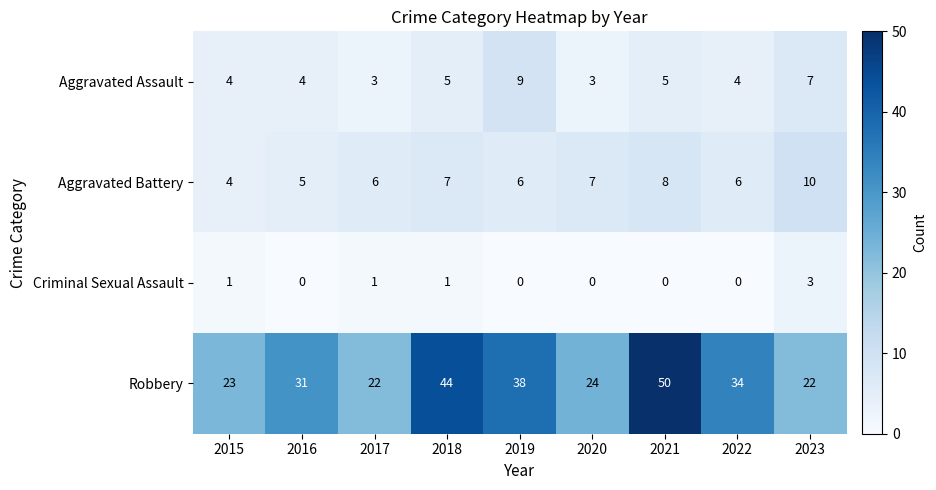

Which series has the largest total across all categories?

Robbery